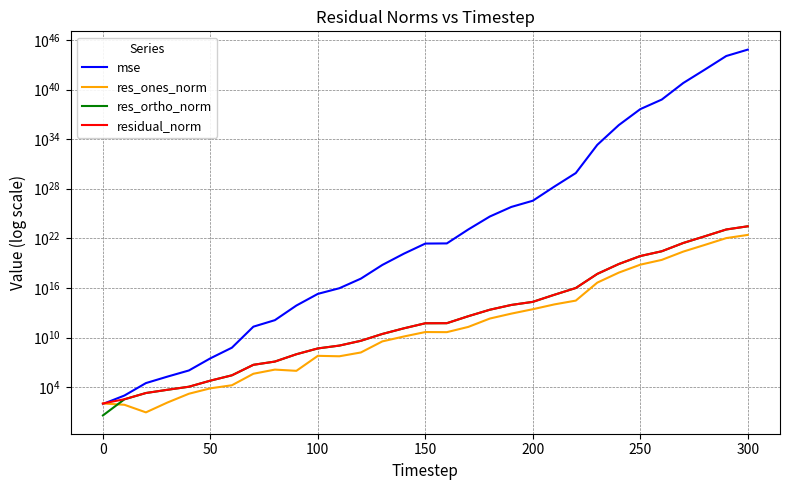

Is it true that mse equals 4932458370755454.0 at 11?

False